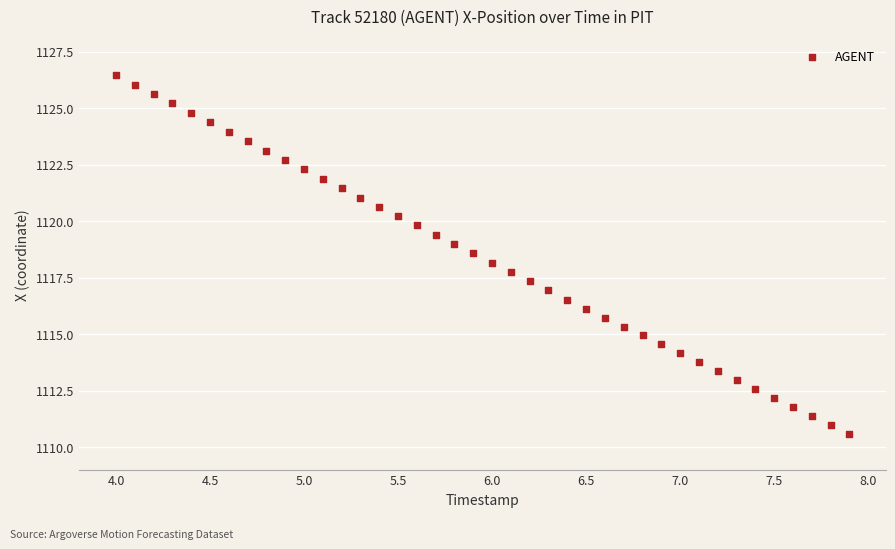

What is the range of X values (max minus min)?

3.9